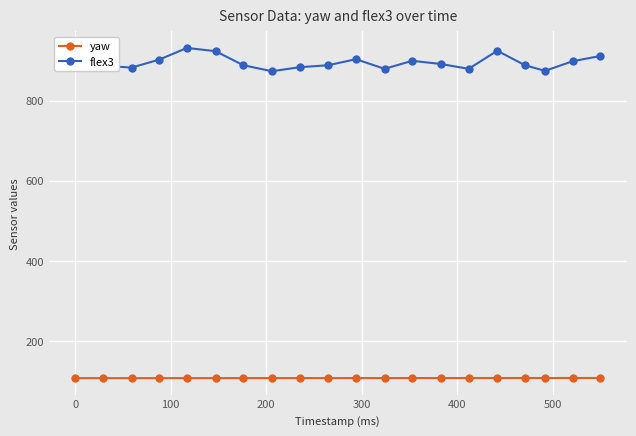

True or false: flex3 has more than 2 interior local peaks.

True